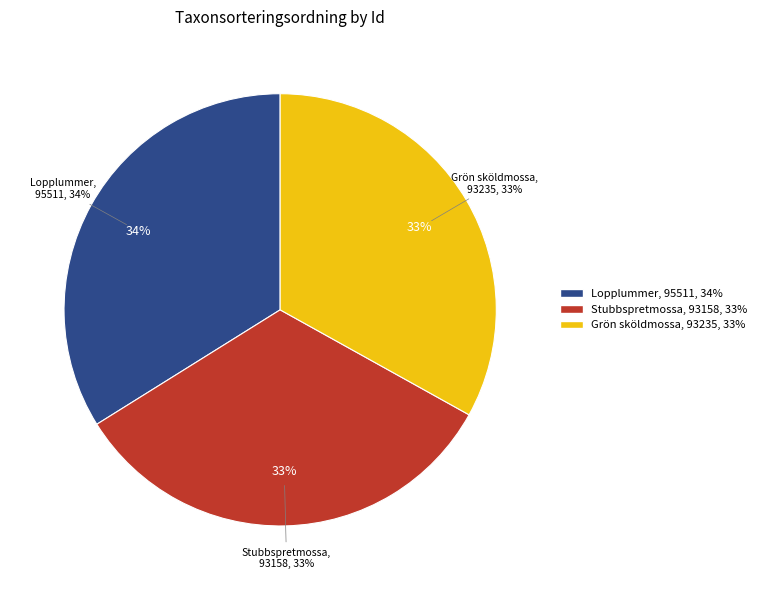

Rank the categories by value from lowest to highest.

Stubbspretmossa (89328122), Grön sköldmossa (89368153), Lopplummer (61604647)